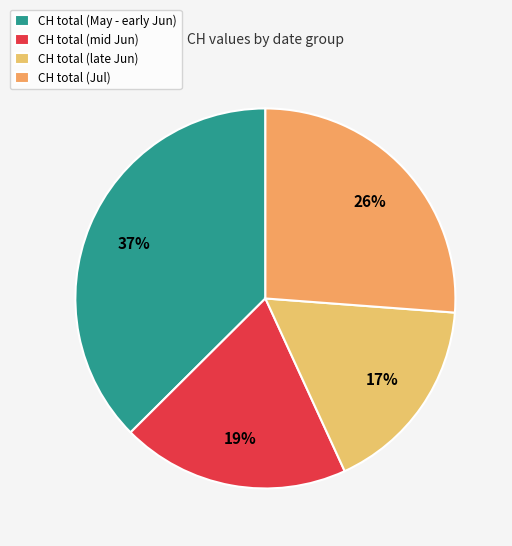

To the nearest percent, what is the difference between the largest and smallest slice percentages?

20%